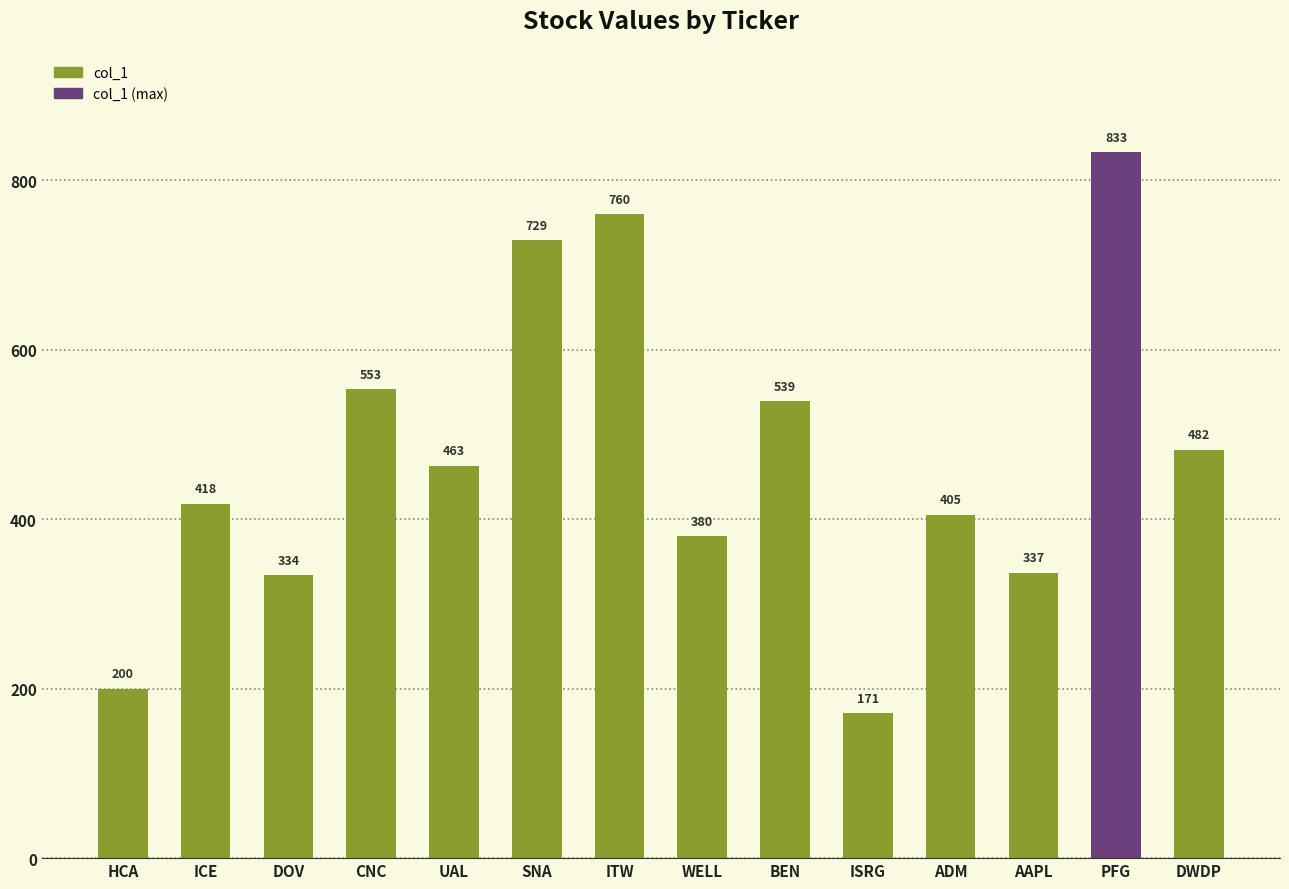

Reading left to right, list all the values displayed in this chart.

HCA=200	ICE=418	DOV=334	CNC=553	UAL=463	SNA=729	ITW=760	WELL=380	BEN=539	ISRG=171	ADM=405	AAPL=337	PFG=833	DWDP=482